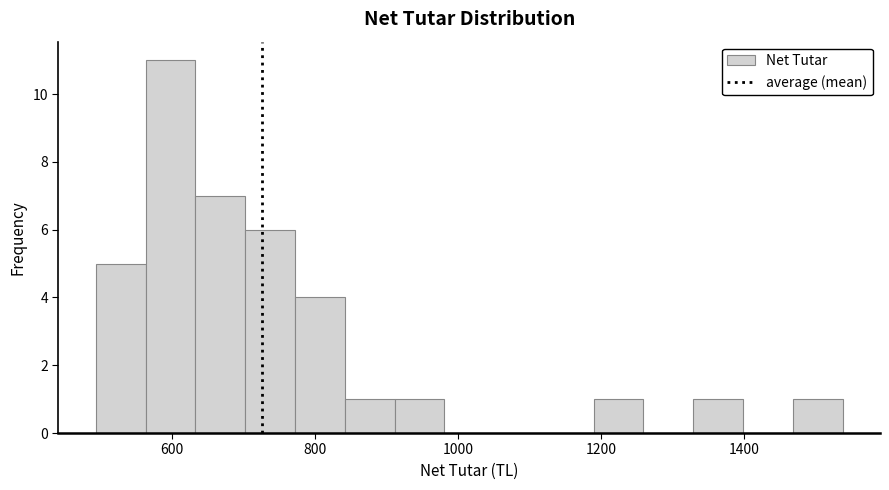

Read against the x-axis, roughly where is the centre of the tallest bar?

600